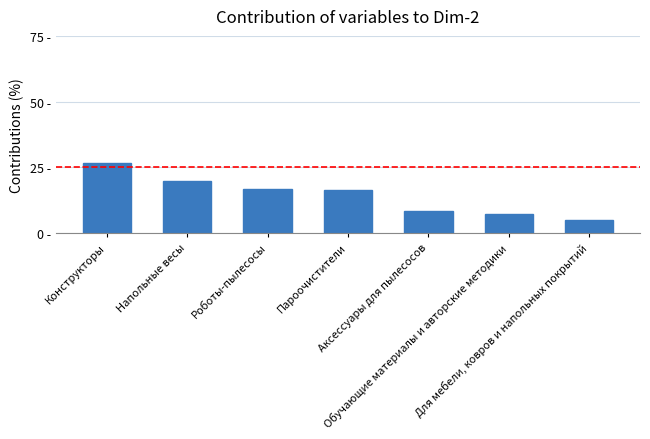

What is the sum of all values?

100.0